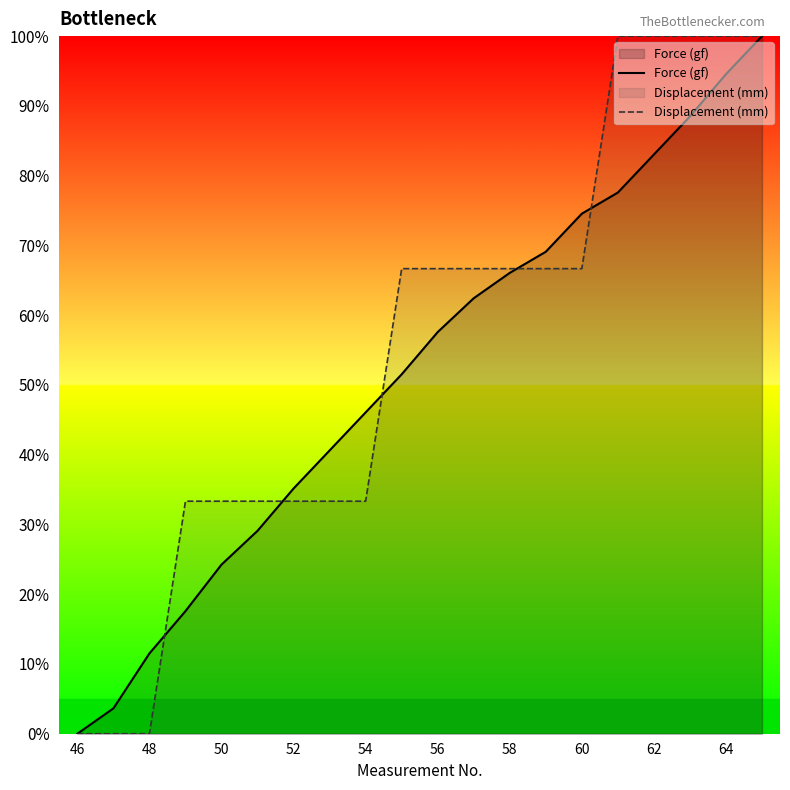

What is the spread (max minus min) of values at 62?

17.0